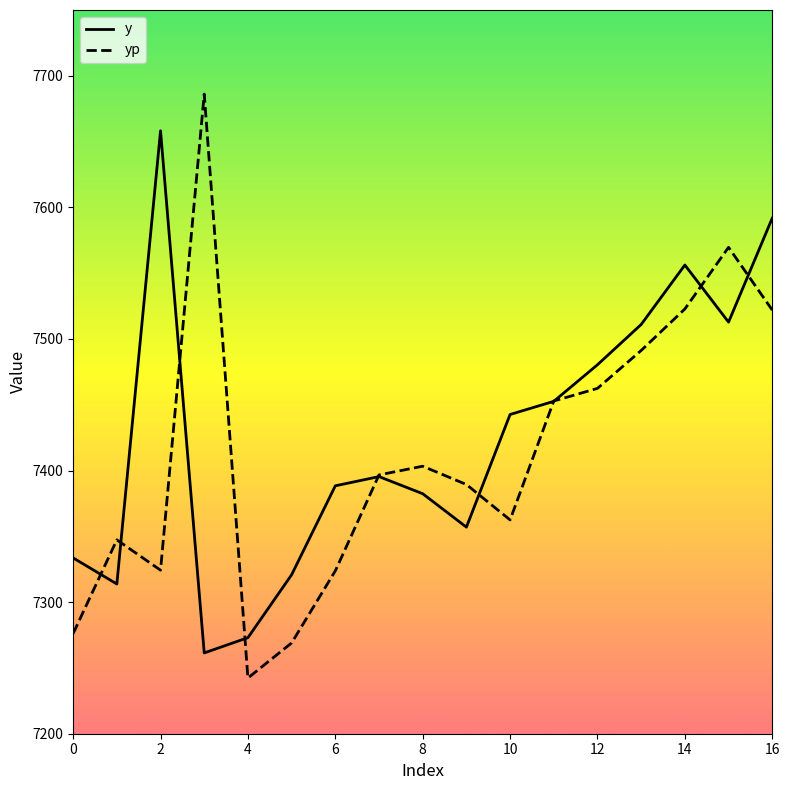

Which series has the widest spread of values?

yp